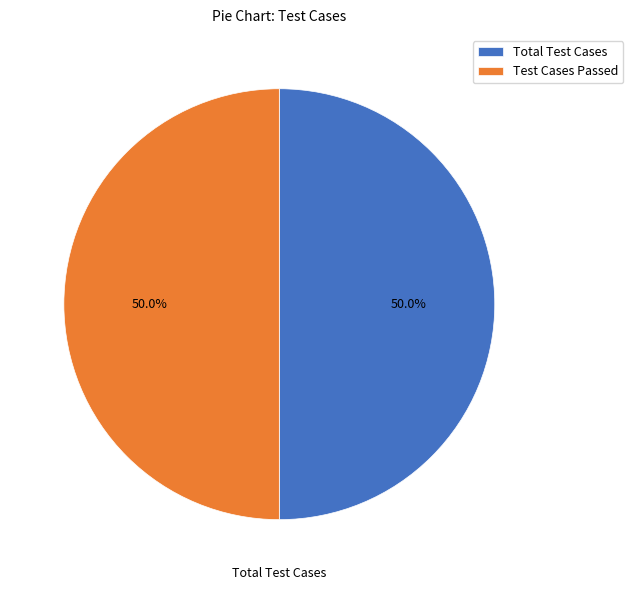

True or false: Total Test Cases accounts for 50% of the total.

True